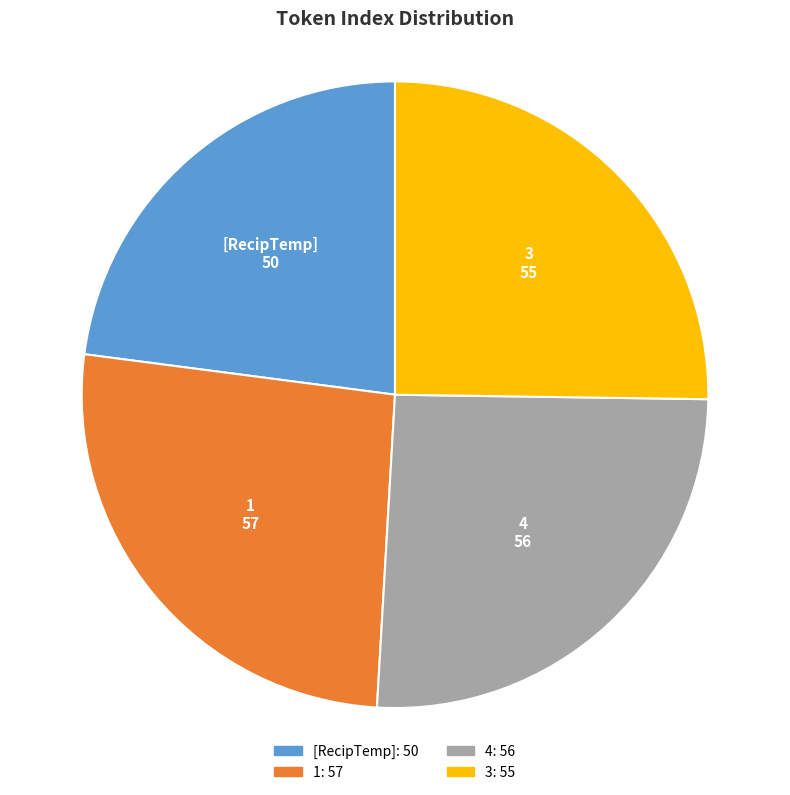

Is it true that 4 is 37% of the pie?

False